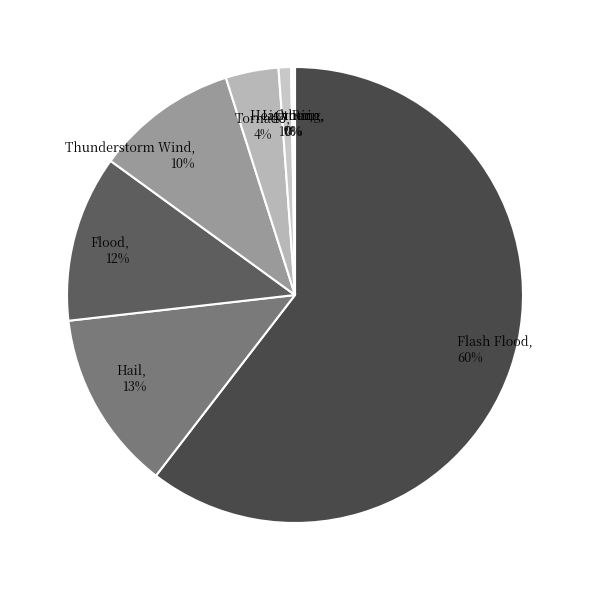

Count the number of slices in the pie.

8